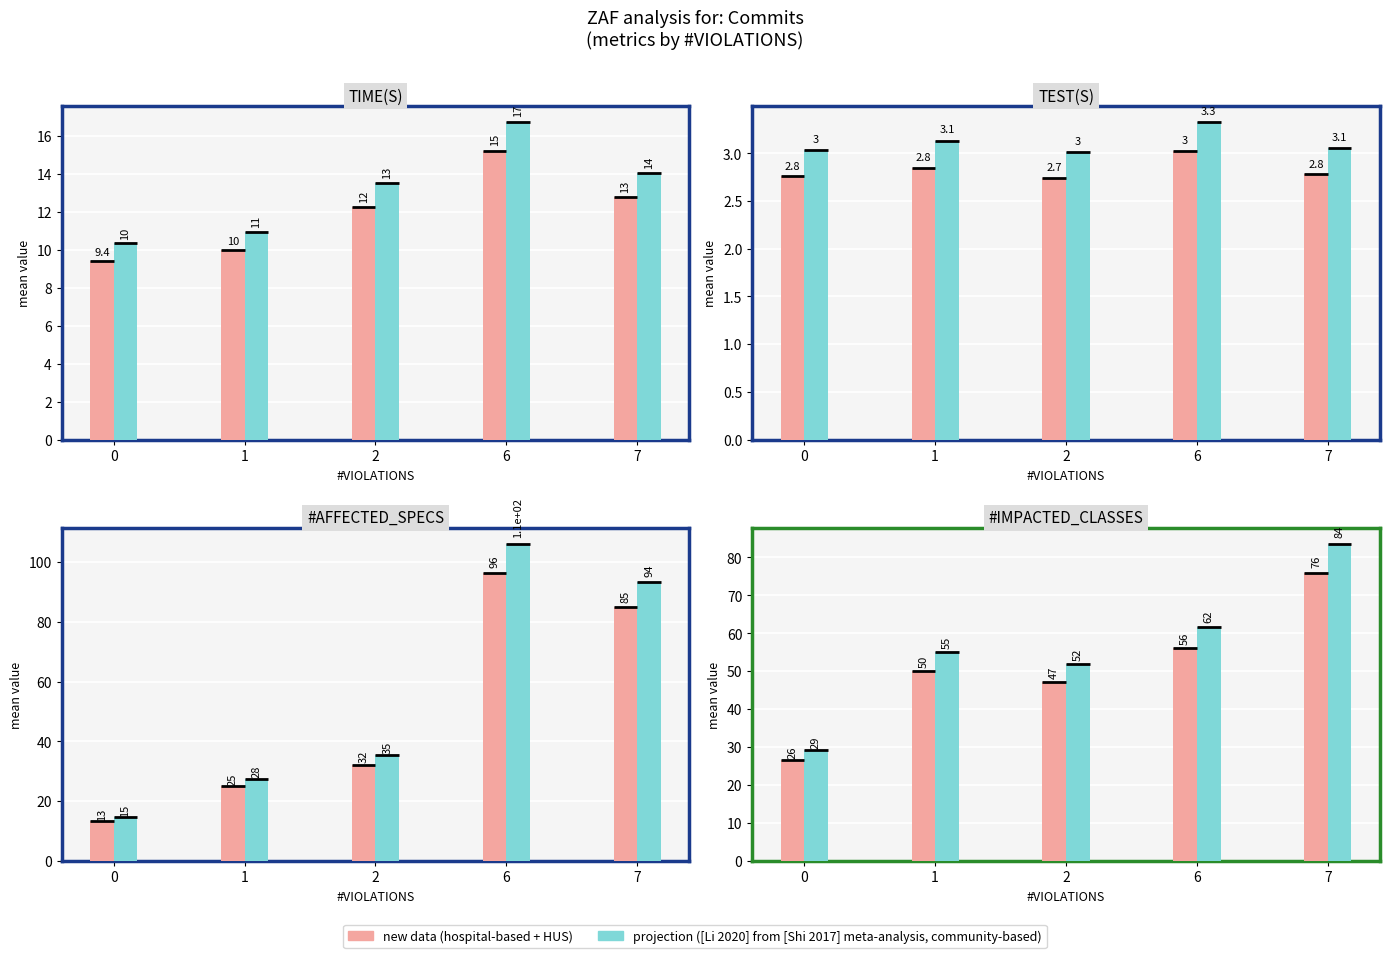

At which category is the sum across all series the highest?

7